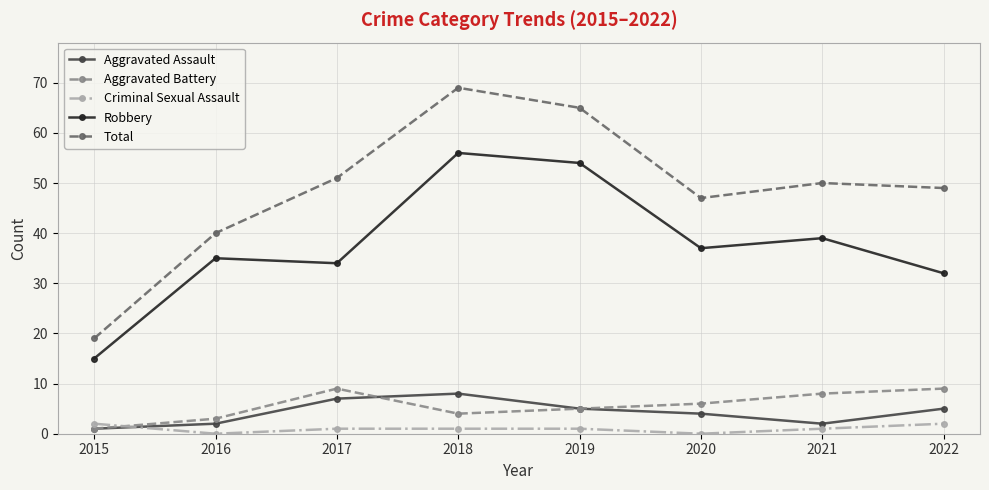

What is the sum of all Aggravated Battery values?

45